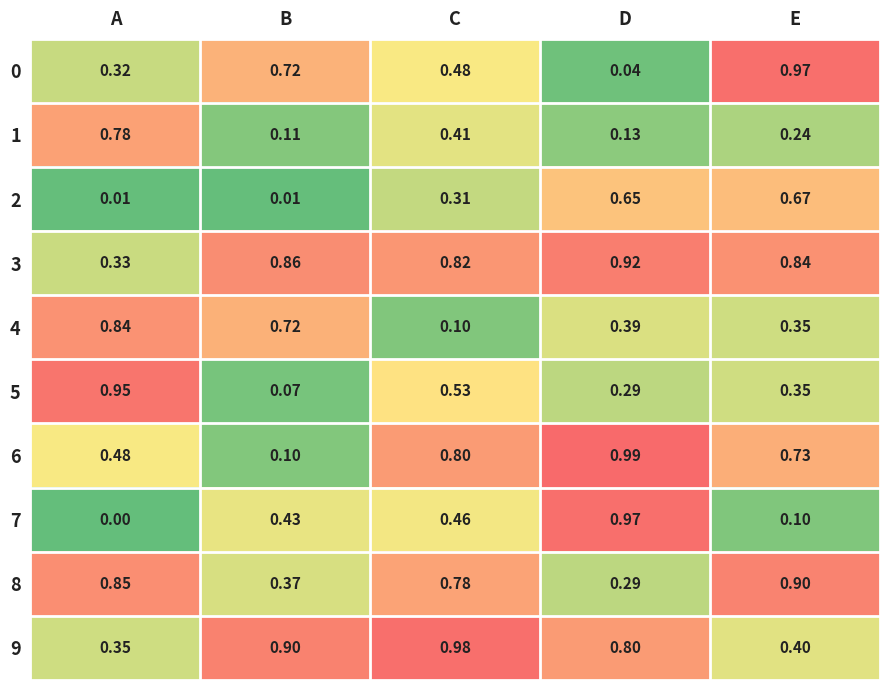

At which label is 4 closest to 0?

C